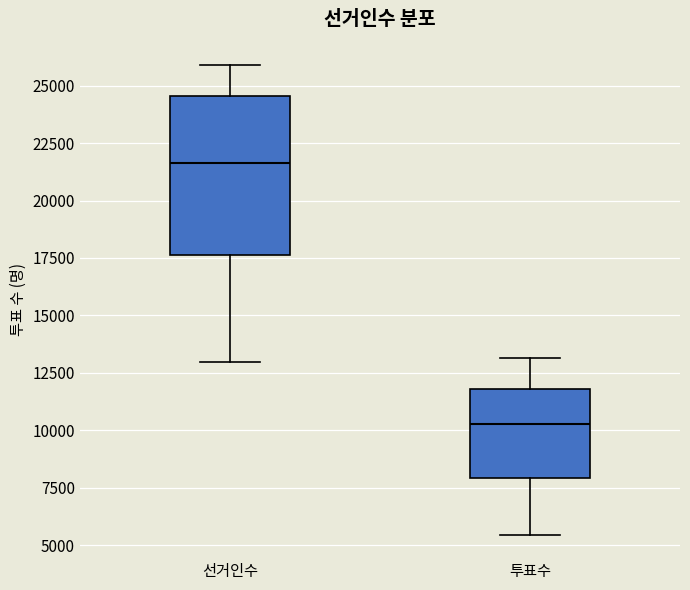

Where is the lower edge of the box for 투표수 on the y-axis? The values are not printed on the chart, so give them approximately, as read against the axis.

8000